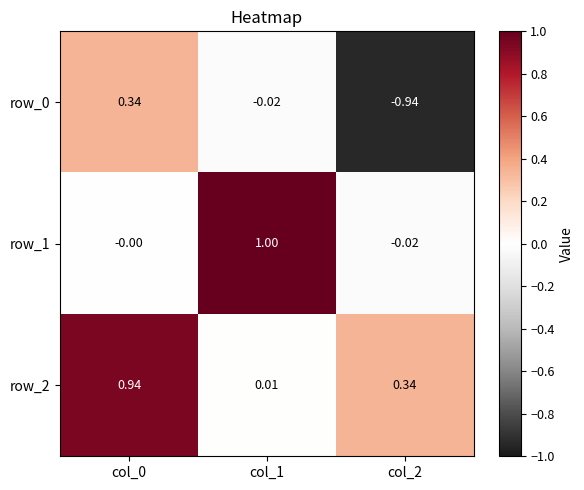

What is the difference between the maximum and minimum values in the row_2 series?

0.9